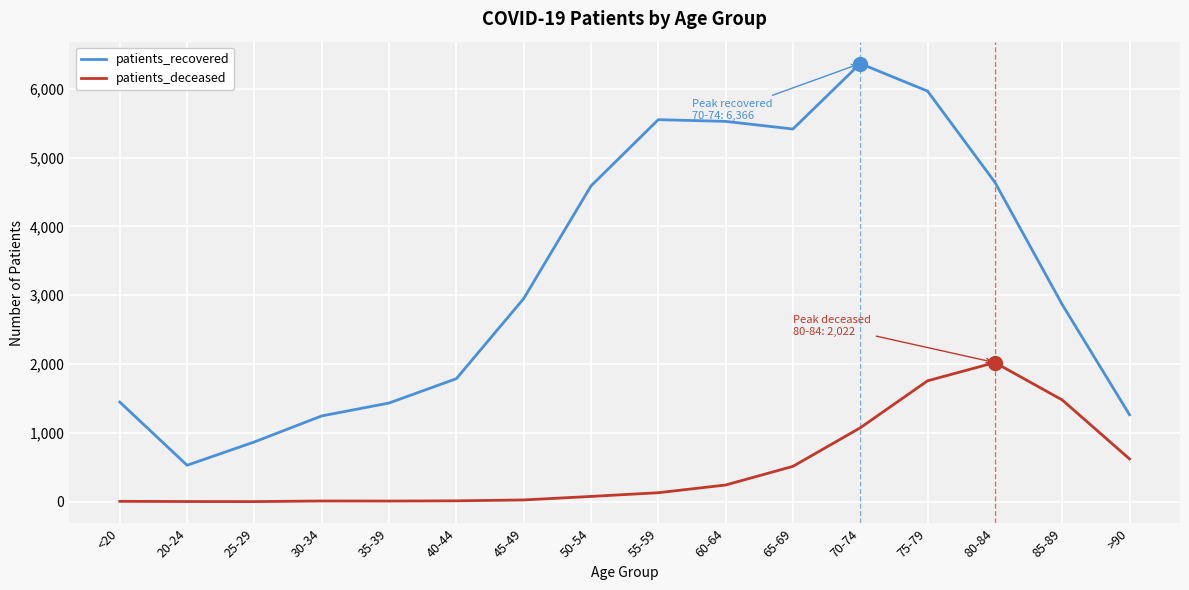

List the series in order of their overall mean, lowest first.

patients_deceased, patients_recovered